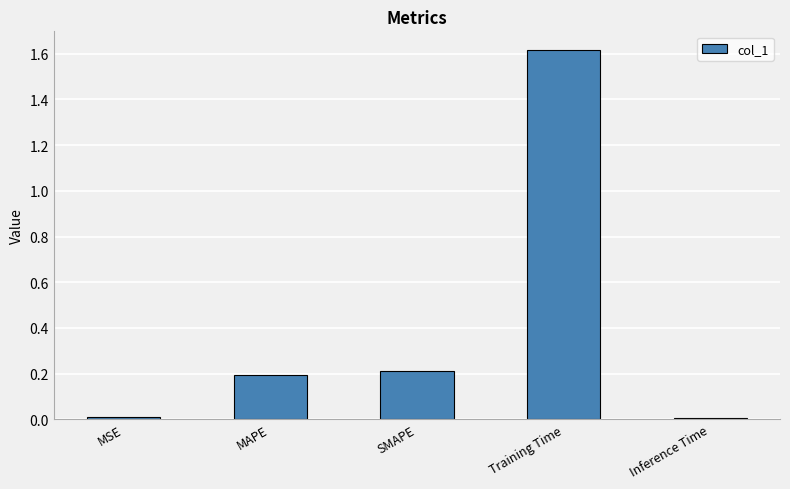

Is it true that the value at SMAPE is 0.2?

True